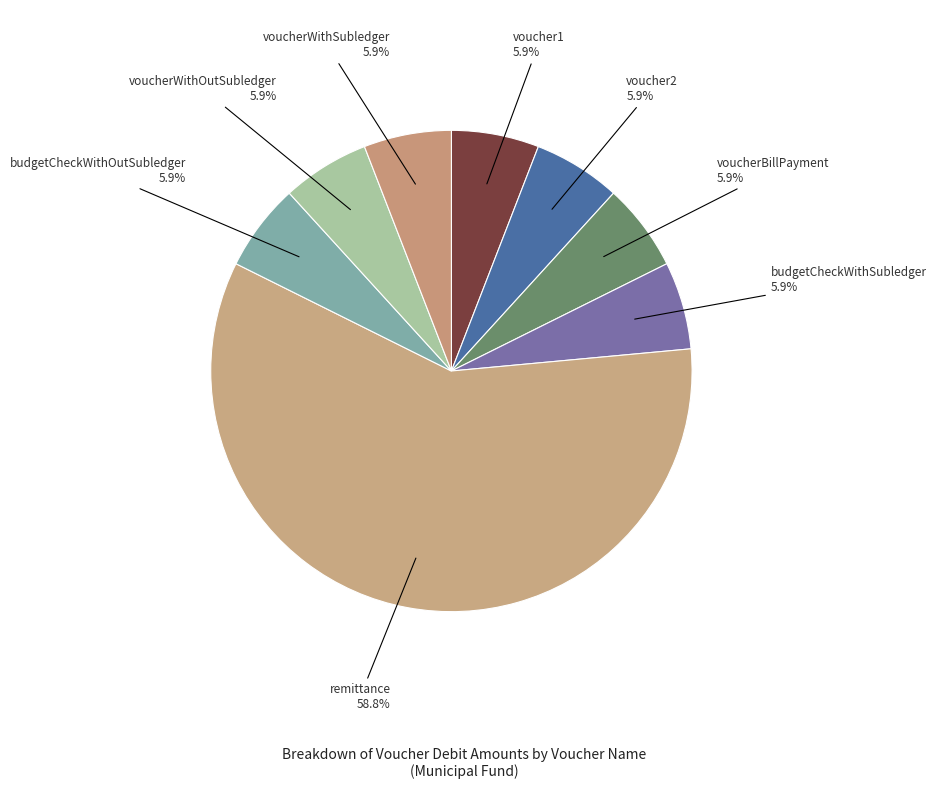

What is the largest slice in the pie chart?

remittance